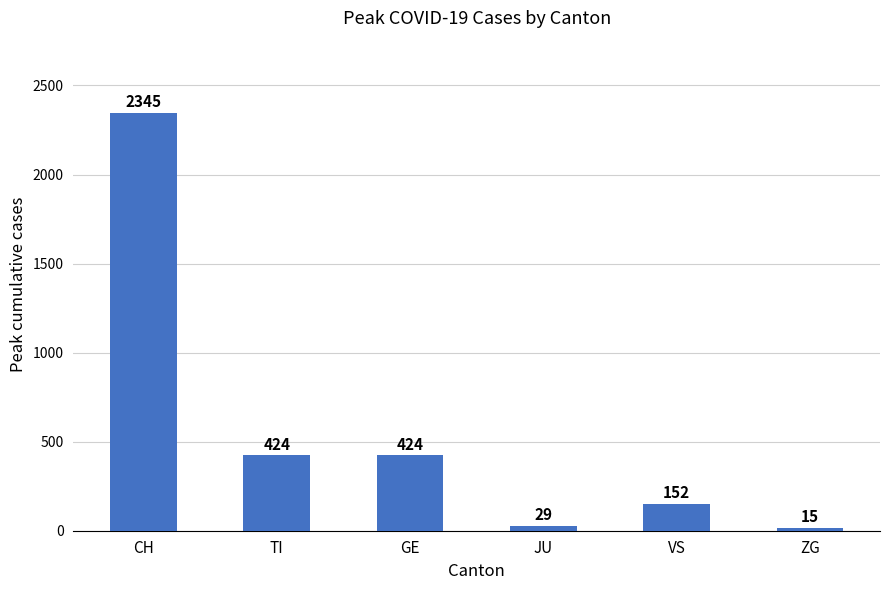

What is the average value?

565